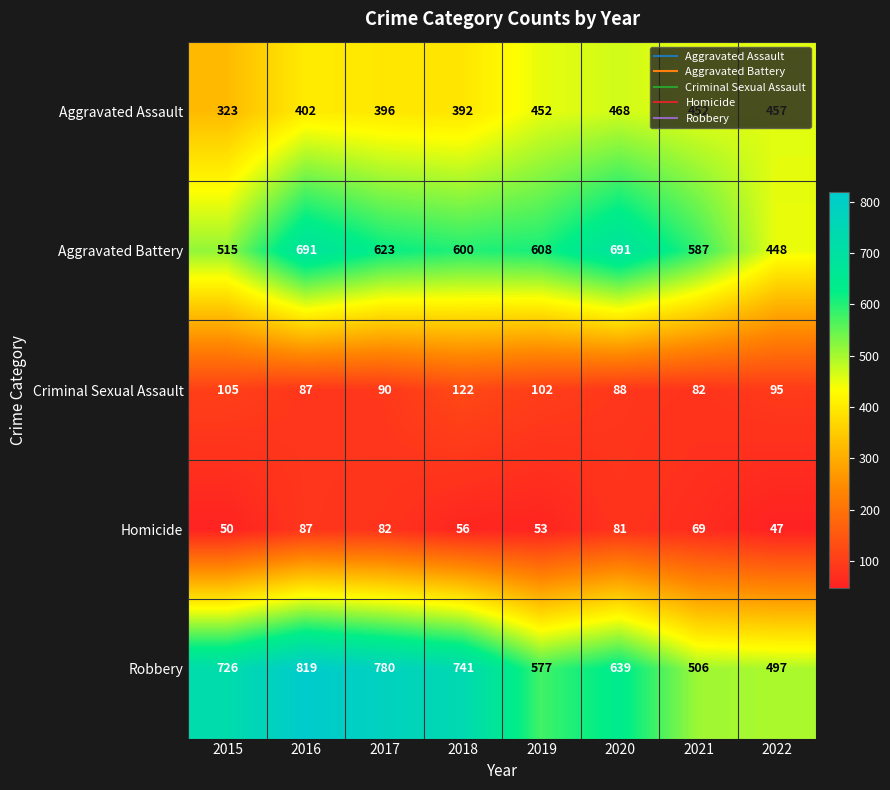

At 2019, list the series in order from largest to smallest.

Aggravated Battery, Robbery, Aggravated Assault, Criminal Sexual Assault, Homicide